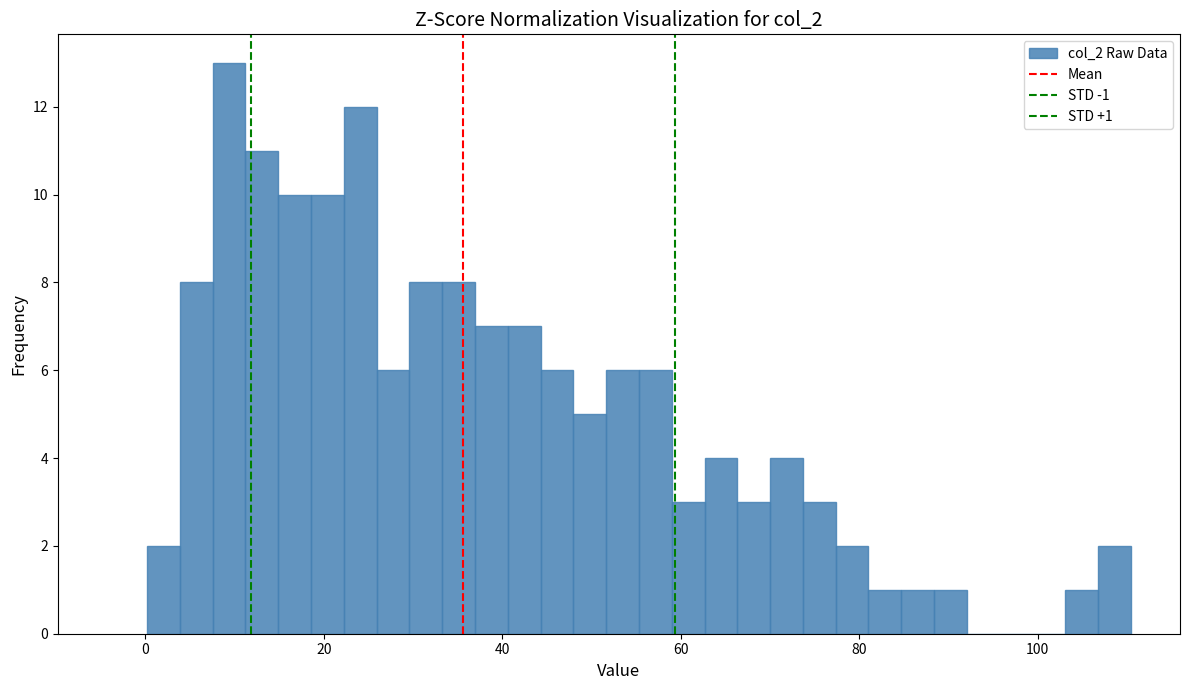

Read against the x-axis, roughly where is the centre of the tallest bar?

10